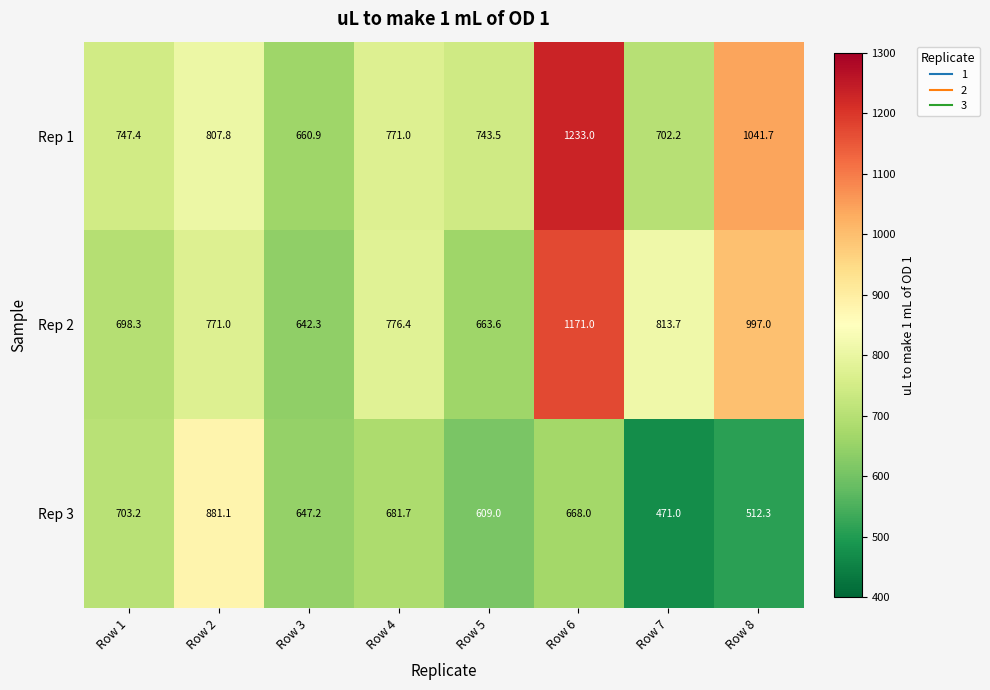

Which label corresponds to the largest value in the chart?

Row 6